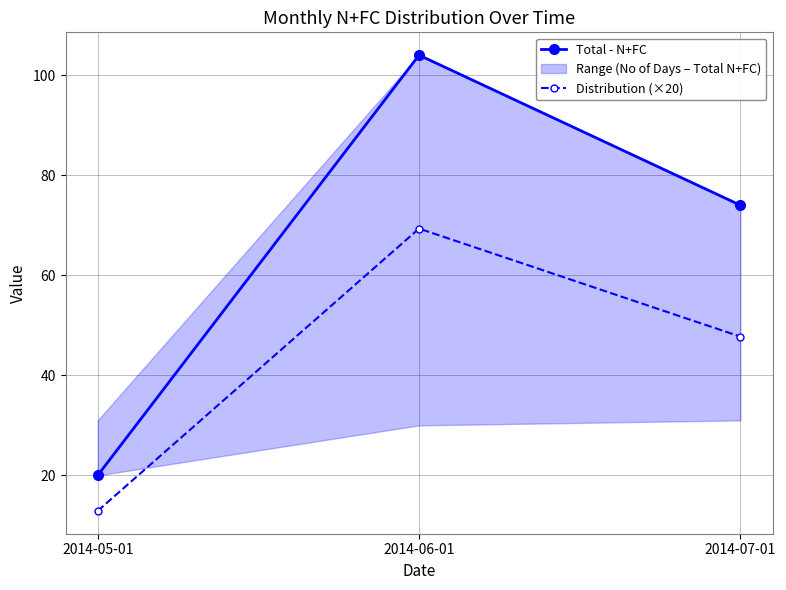

Reading left to right, transcribe all the data shown in this chart.

Total - N+FC: 20.0	104.0	74.0
Distribution (×20): 12.9	69.3	47.7